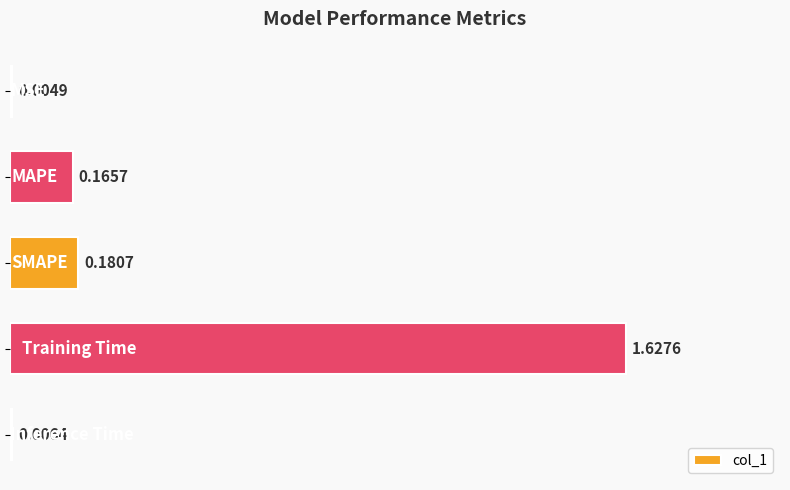

What is the sum of all values?

2.0